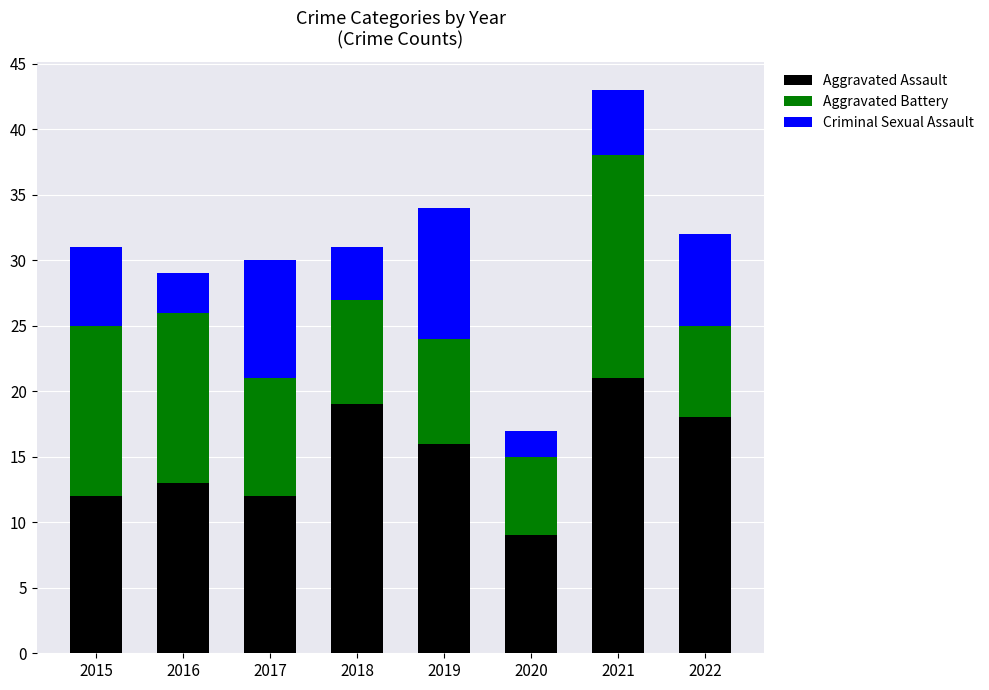

Which category has the highest value in the Aggravated Assault series?

2021